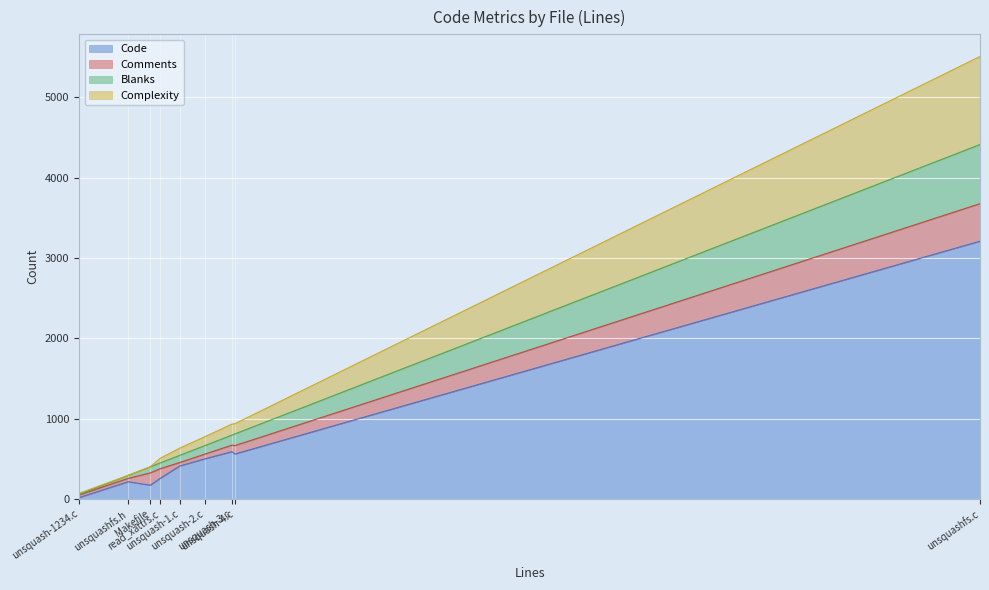

What is the value of the Blanks point at the 1st from the left?

37